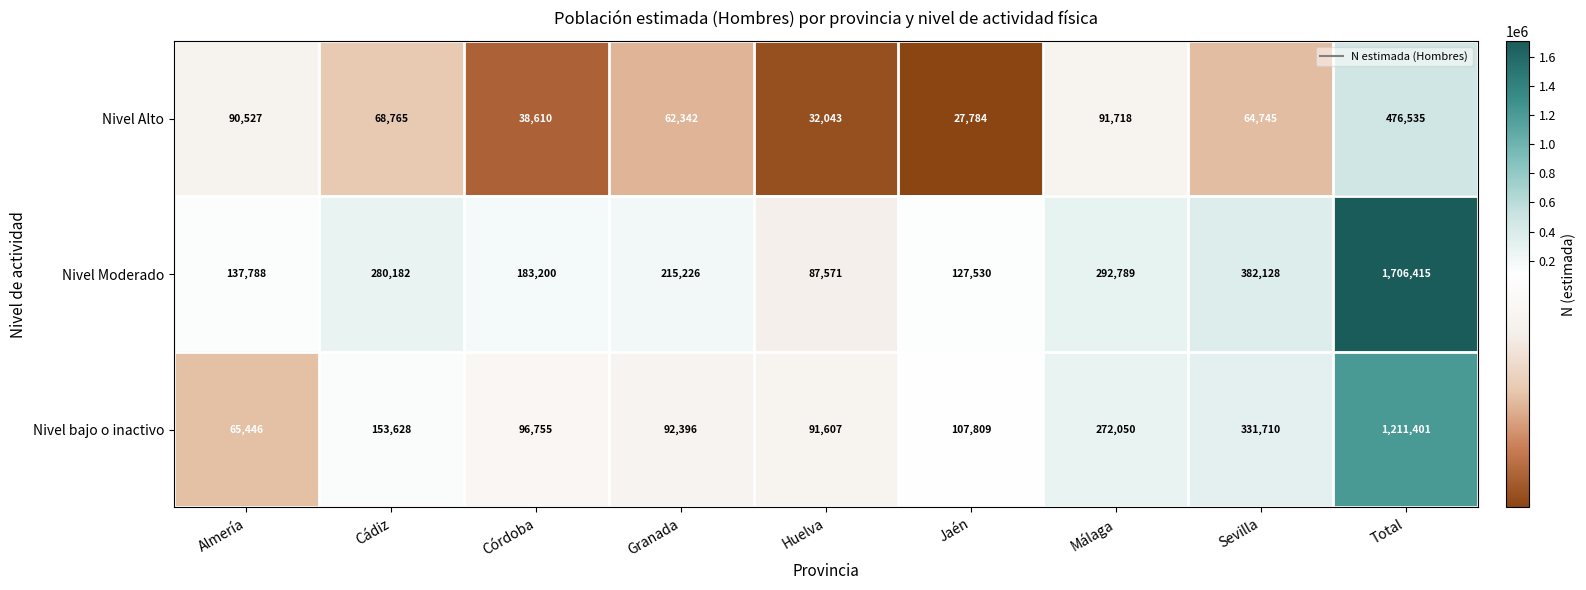

True or false: Nivel Alto has a value of 32043 at Huelva.

True